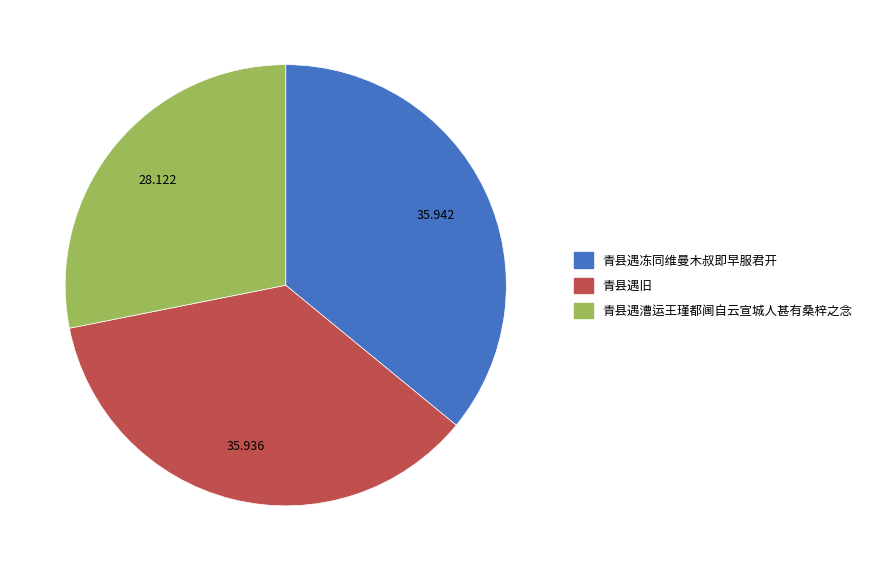

The 青县遇冻同维曼木叔即早服君开 slice represents 23% of the pie. True or false?

False